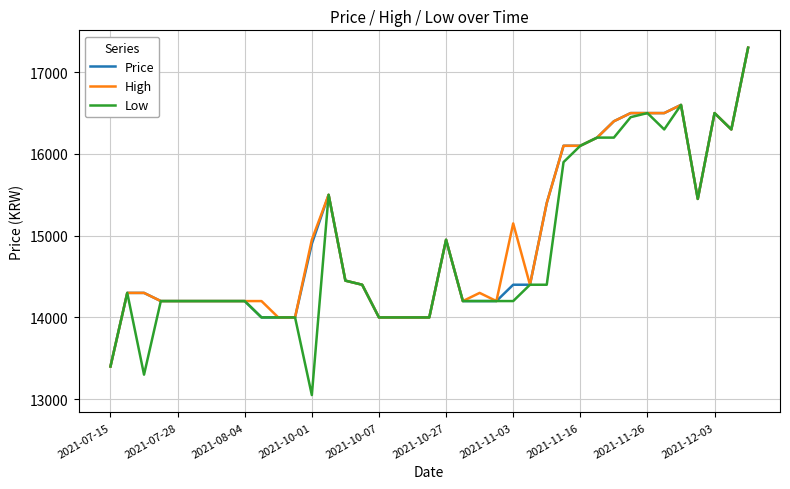

What is the lowest value of the Low series?

13050